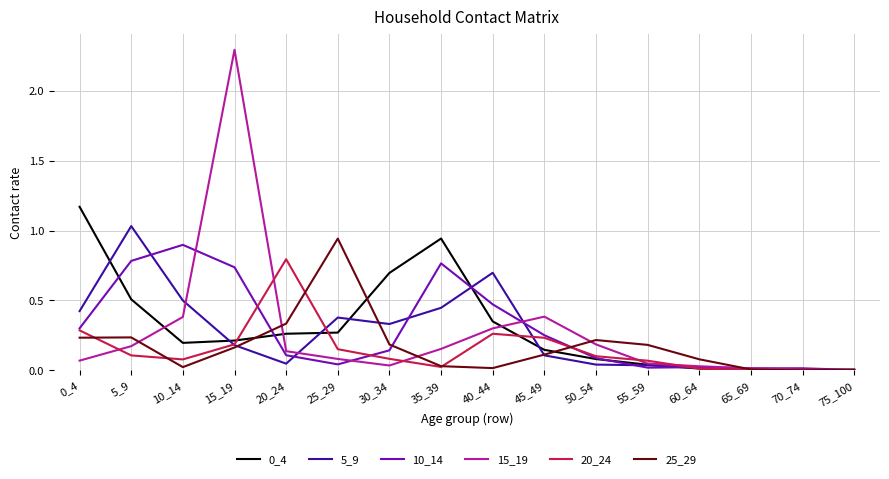

Is the value of 0_4 at 10_14 greater than the value of 5_9 at 35_39?

No